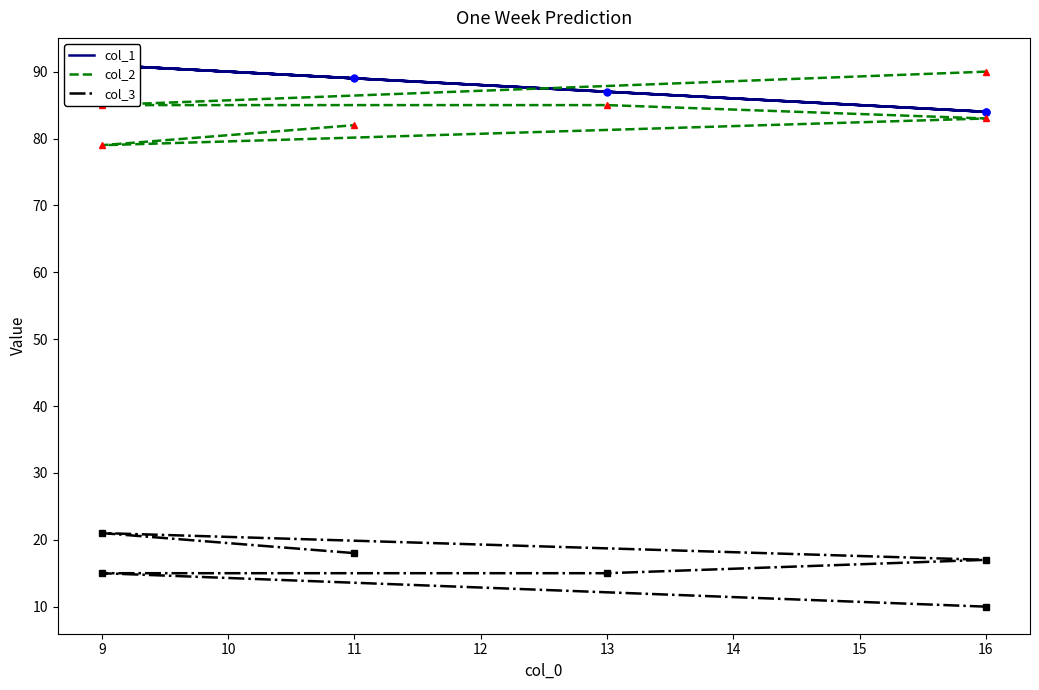

Reading left to right, extract all data points from this chart.

col_1: 84	91	87	84	91	89
col_2: 90	85	85	83	79	82
col_3: 10	15	15	17	21	18